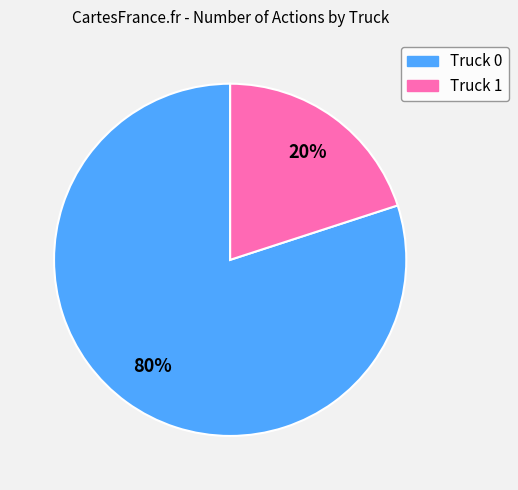

How many segments does this pie chart have?

2